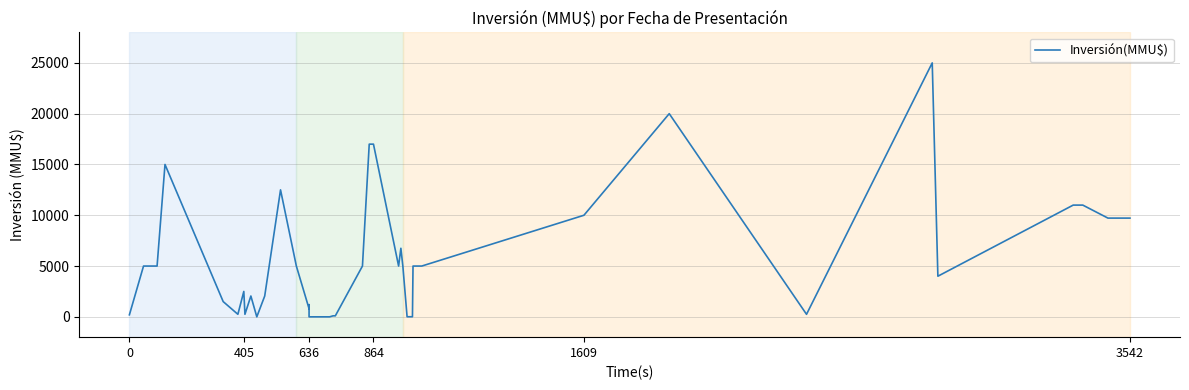

How many lines are shown in the chart?

1